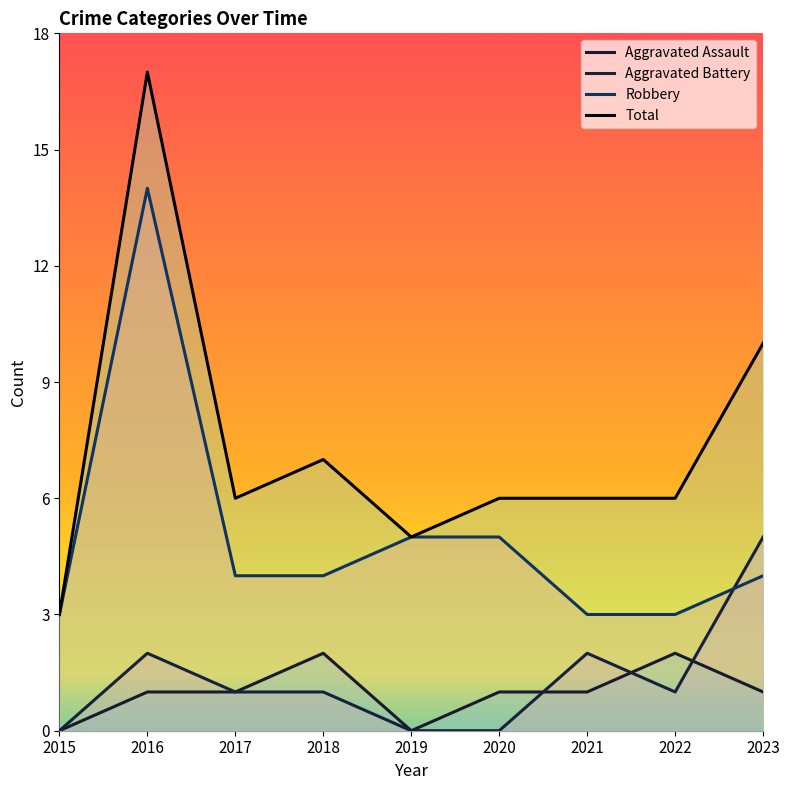

At which category does the chart reach its peak across all series?

2016